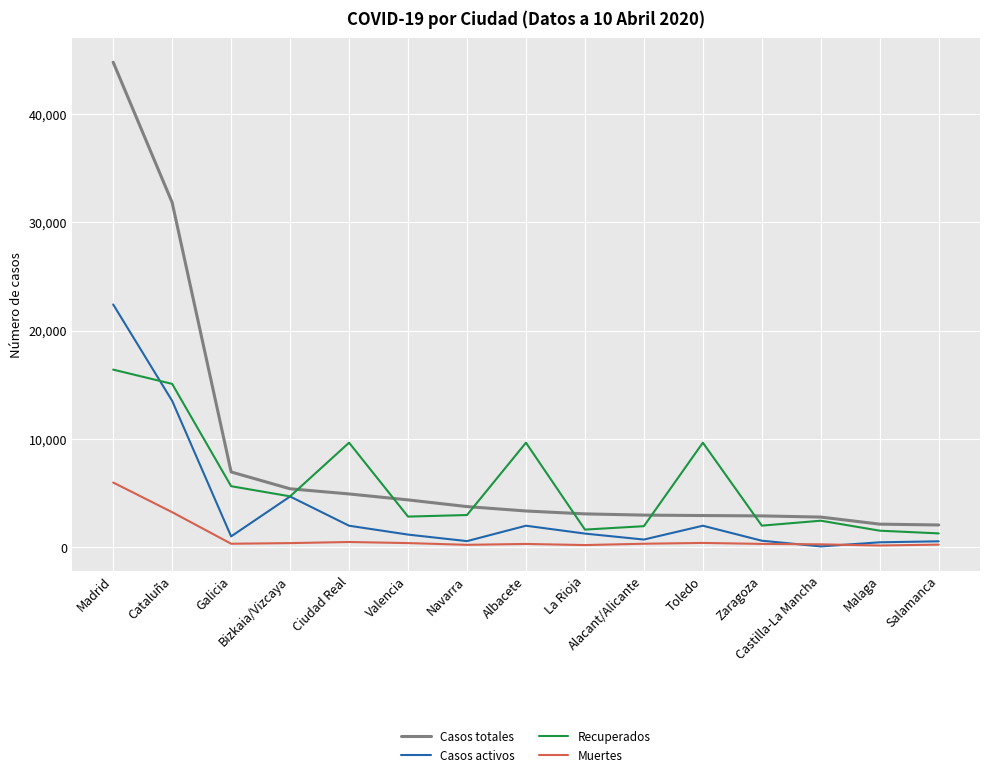

What is the sum of the Muertes values at Ciudad Real and Cataluña?

3710